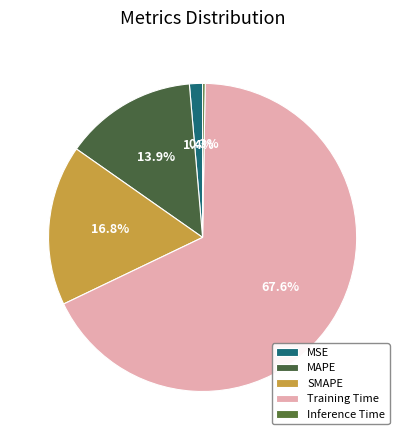

The Inference Time slice represents 10% of the pie. True or false?

False